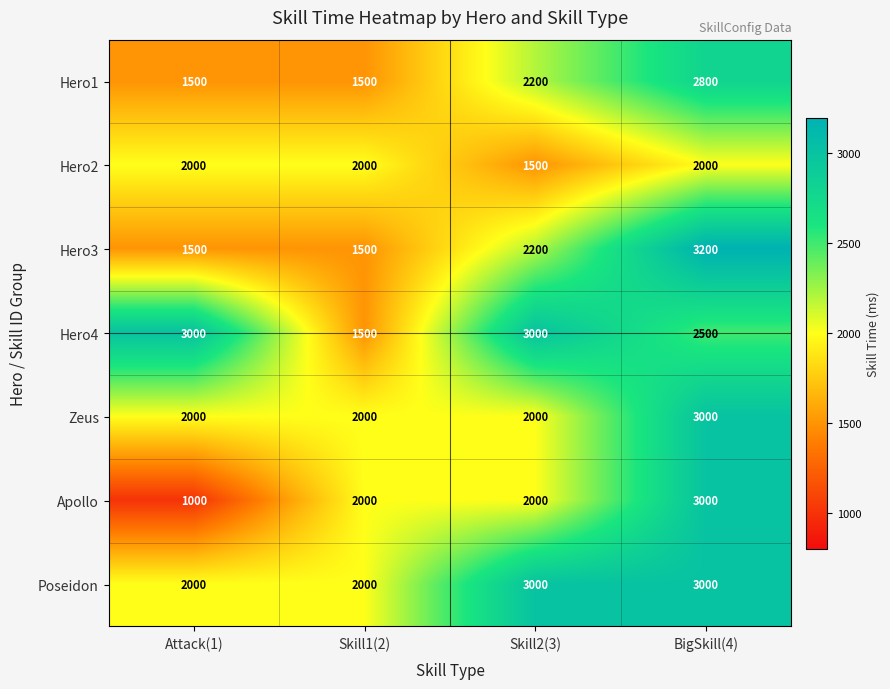

Which series changed the most between Skill1(2) and Skill2(3)?

Hero4